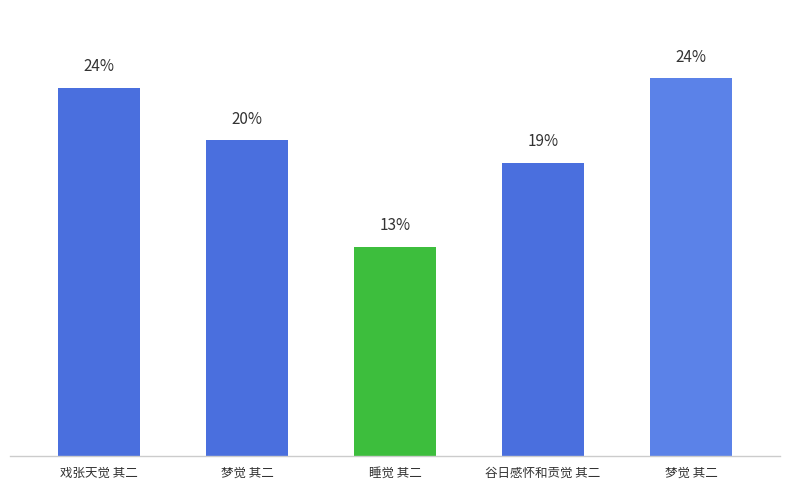

Are the bars horizontal?

No